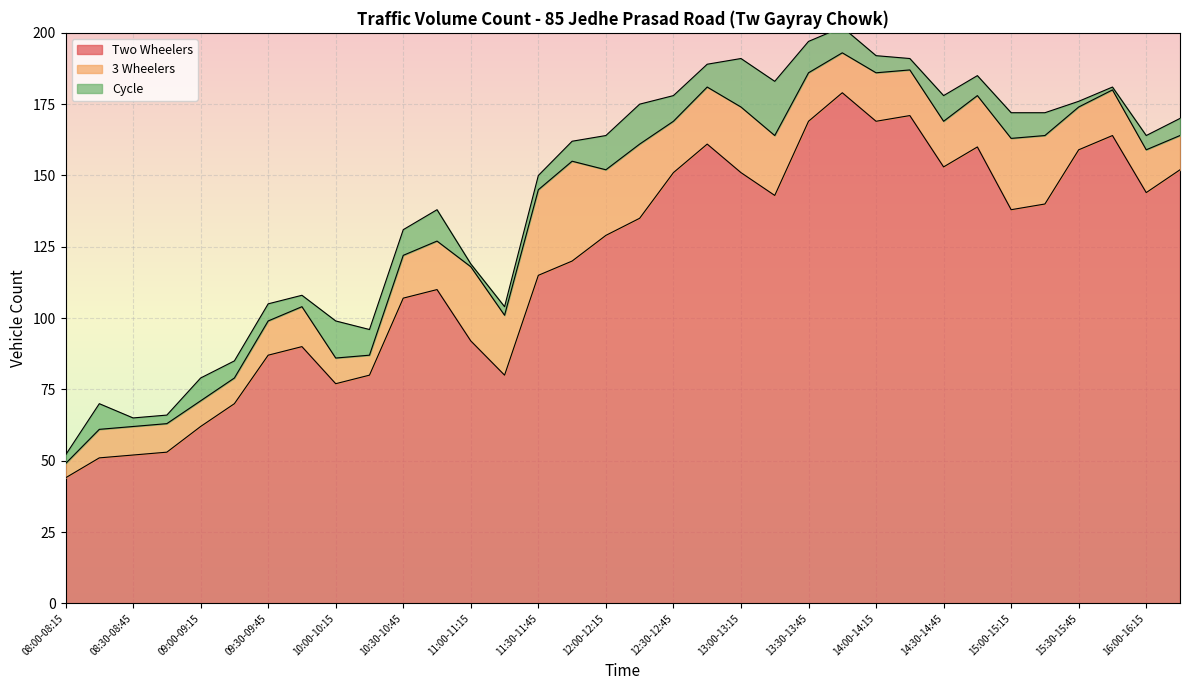

How many data points in Two Wheelers are above 135?

16